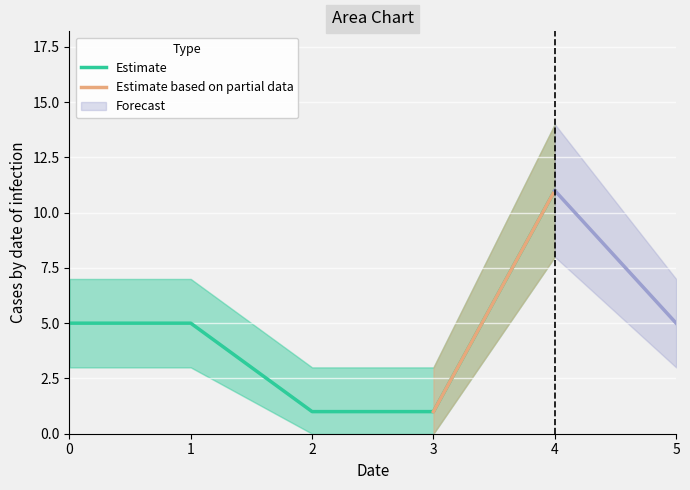

The chart shows a value of 7 at 0. True or false?

False